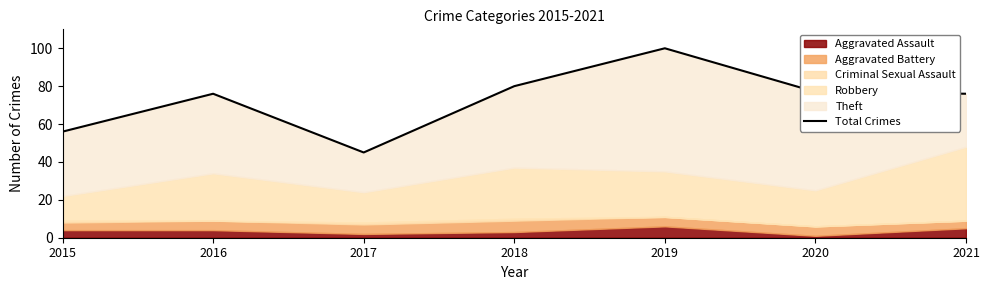

Which category has the highest value across all series?

2019